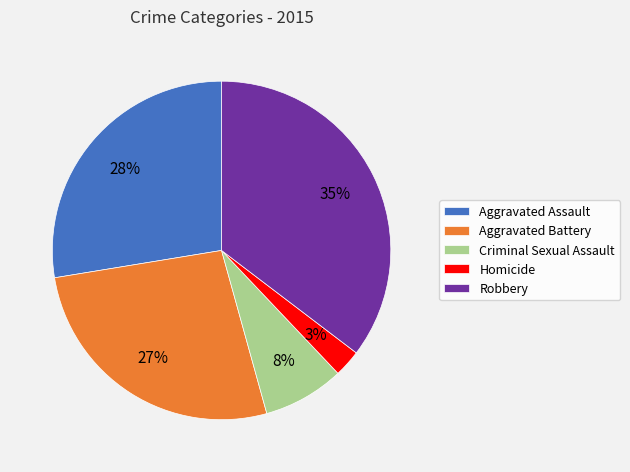

Which category has the biggest portion of the pie?

Robbery